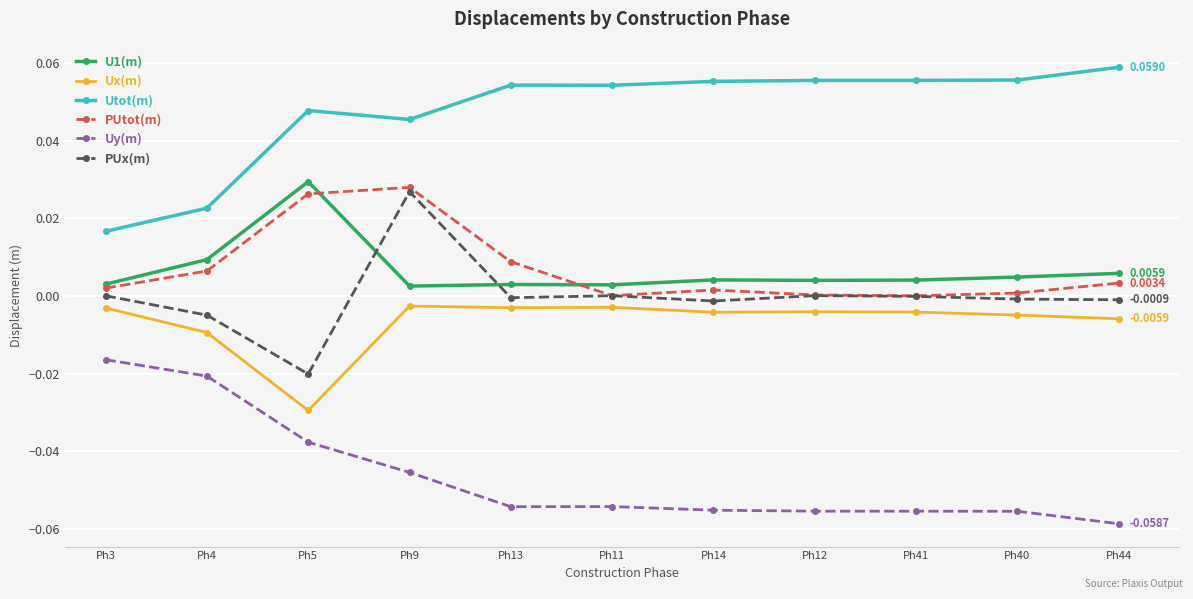

Which series has the largest total across all categories?

Utot(m)